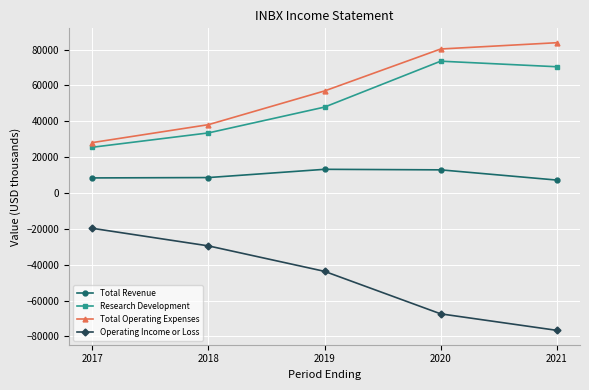

True or false: Total Operating Expenses has more than 1 points higher than both neighbors.

False